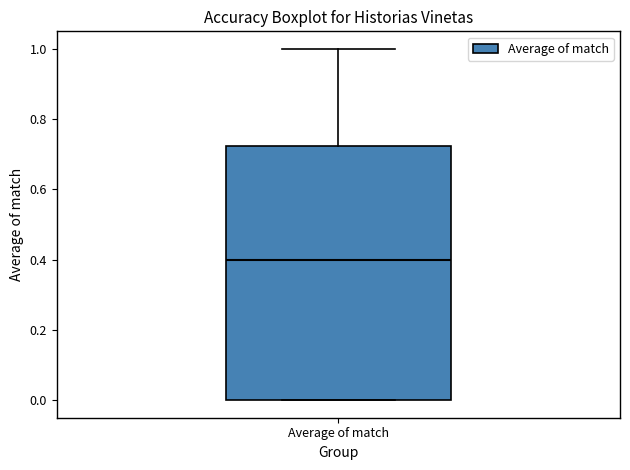

Where does the median line of the box for Average of match sit on the y-axis? The values are not printed on the chart, so give them approximately, as read against the axis.

0.40